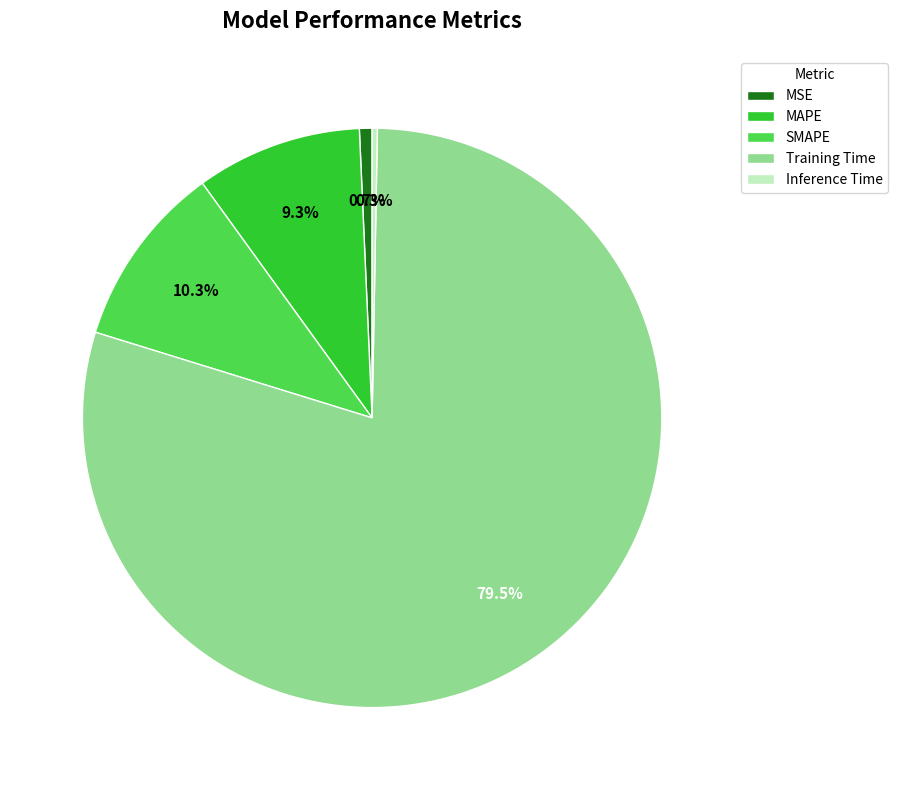

What is the majority slice?

Training Time